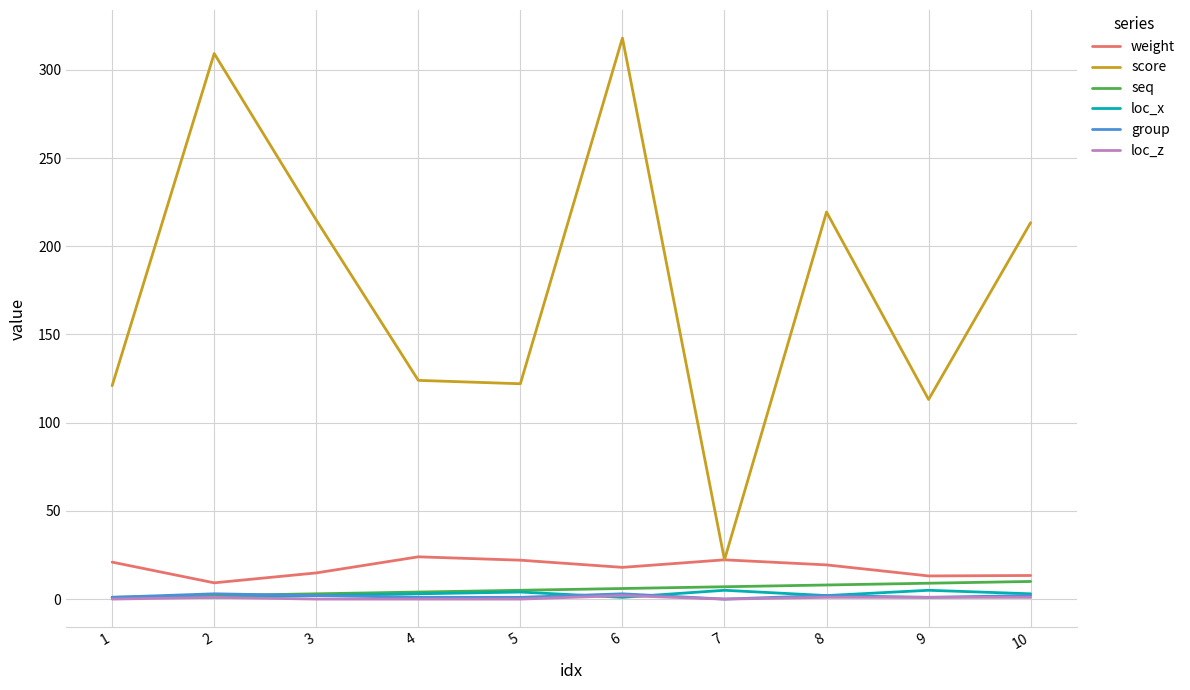

Which series has the widest spread of values?

score